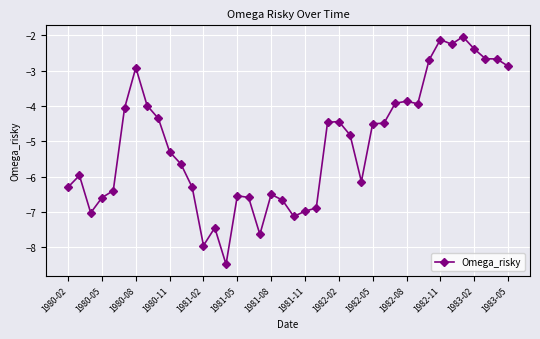

What is the difference between the maximum and minimum values?

6.4